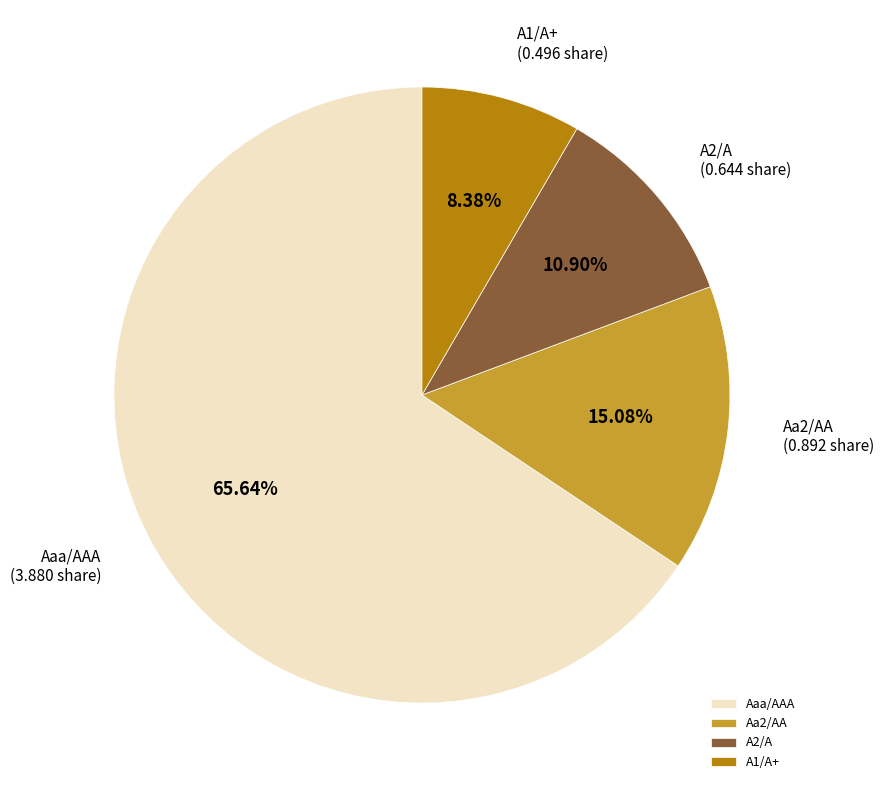

Does Aaa/AAA account for over 50% of the chart?

Yes